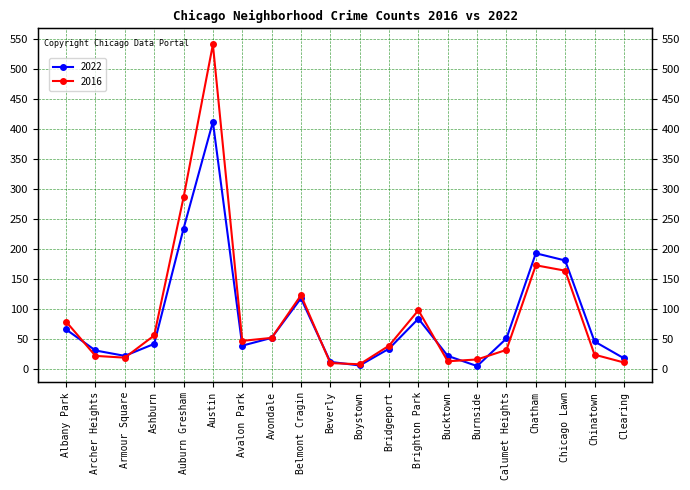

How many times do 2022 and 2016 cross each other?

7